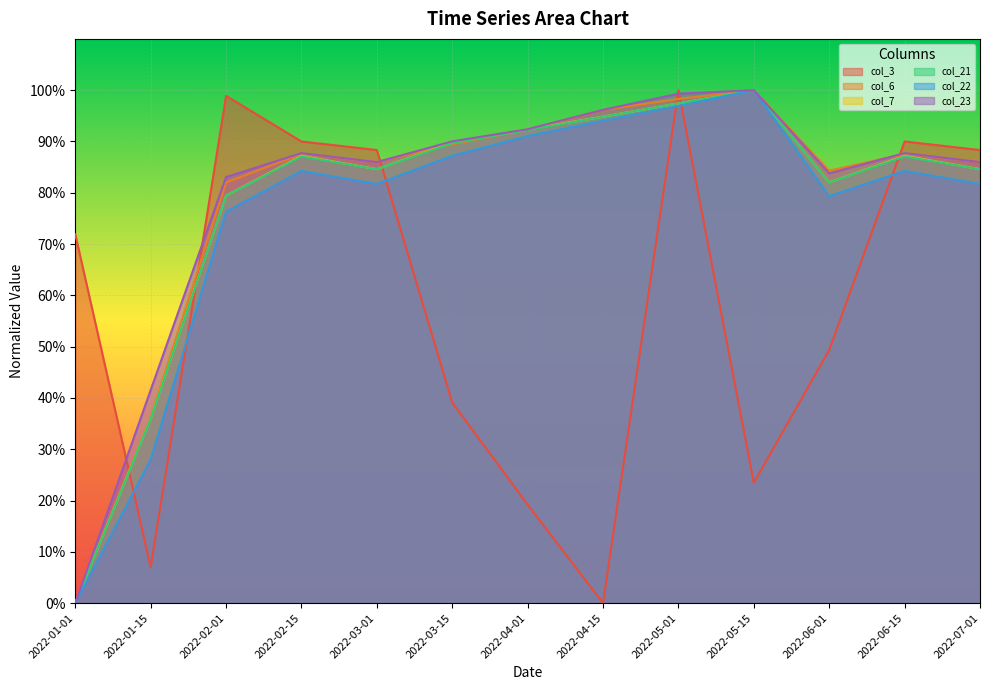

Reading left to right, extract all data points from this chart.

col_3: 0.7	0.1	1.0	0.9	0.9	0.4	0.2	0.0	1.0	0.2	0.5	0.9	0.9
col_6: 0.0	0.4	0.8	0.9	0.9	0.9	0.9	1.0	1.0	1.0	0.8	0.9	0.9
col_7: 0.0	0.4	0.8	0.9	0.8	0.9	0.9	0.9	1.0	1.0	0.8	0.9	0.8
col_21: 0.0	0.4	0.8	0.9	0.8	0.9	0.9	0.9	1.0	1.0	0.8	0.9	0.8
col_22: 0.0	0.3	0.8	0.8	0.8	0.9	0.9	0.9	1.0	1.0	0.8	0.8	0.8
col_23: 0.0	0.4	0.8	0.9	0.9	0.9	0.9	1.0	1.0	1.0	0.8	0.9	0.9